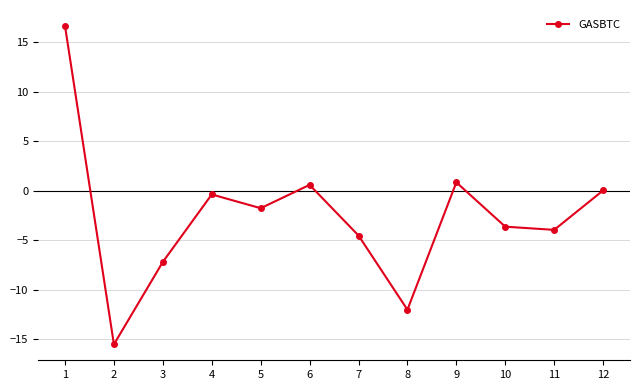

At which label is the value closest to 0?

12